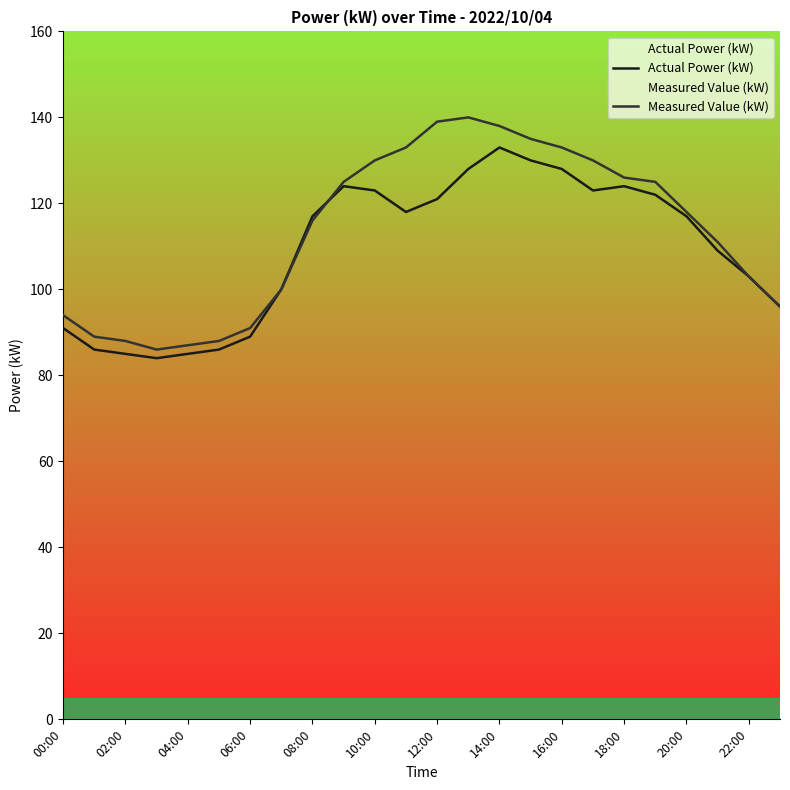

How many distinct data groups are displayed?

2